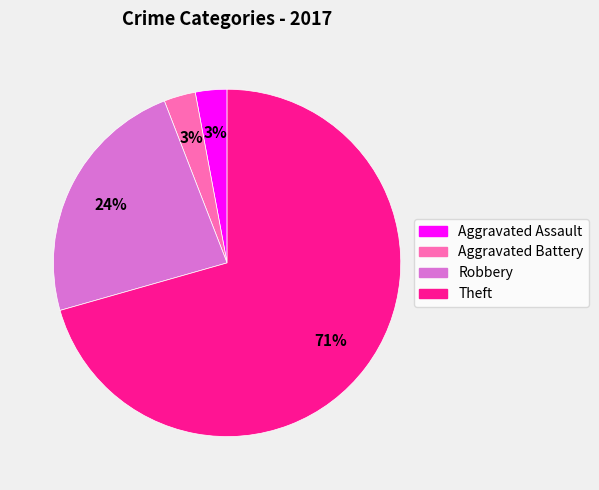

Is the sum of Aggravated Battery and Robbery greater than half?

No